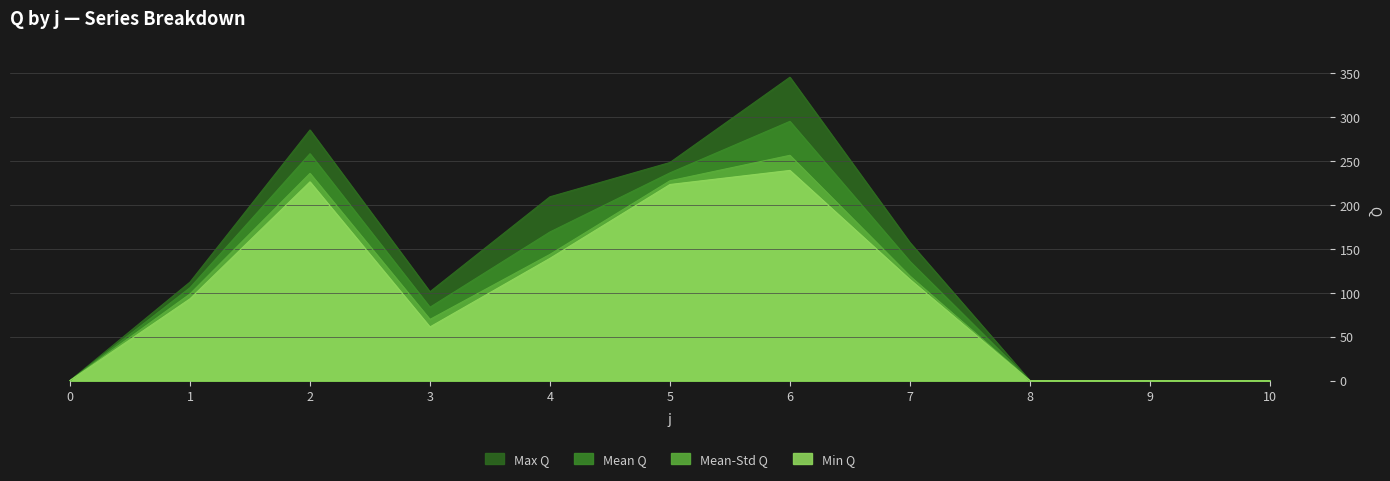

How many lines are shown in the chart?

4